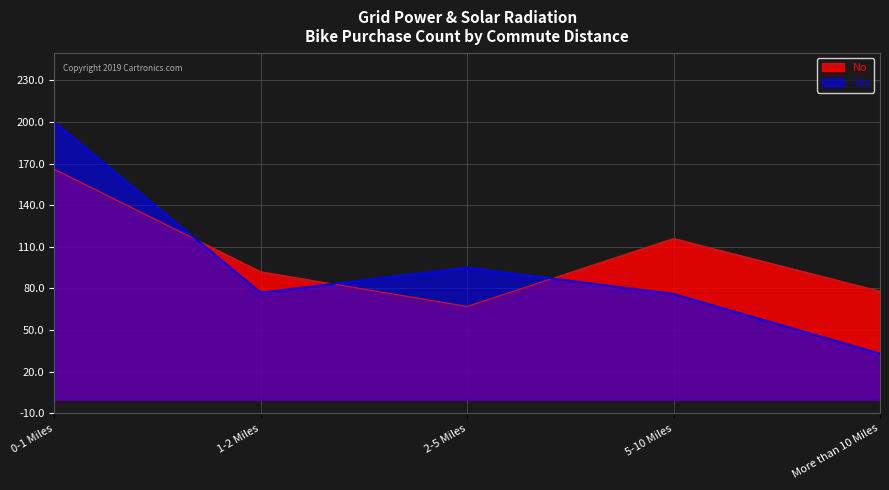

What is the label of the 5th point from the left?

More than 10 Miles